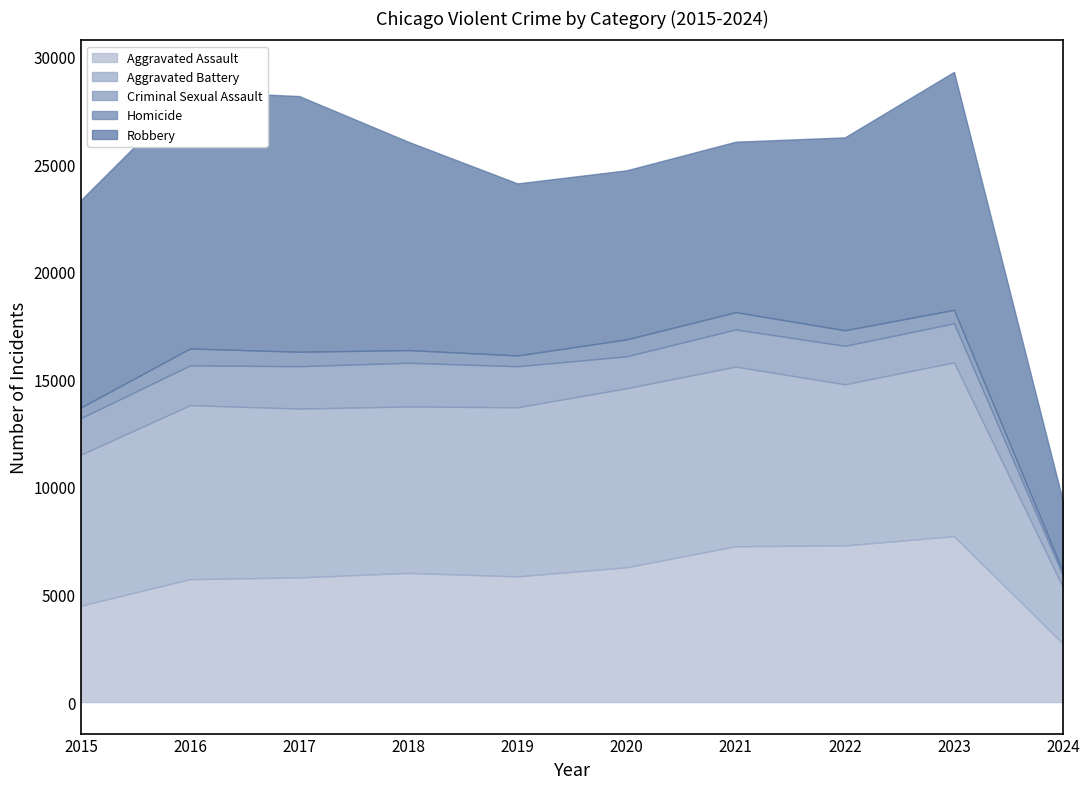

At how many categories does at least one series exceed 5227?

9